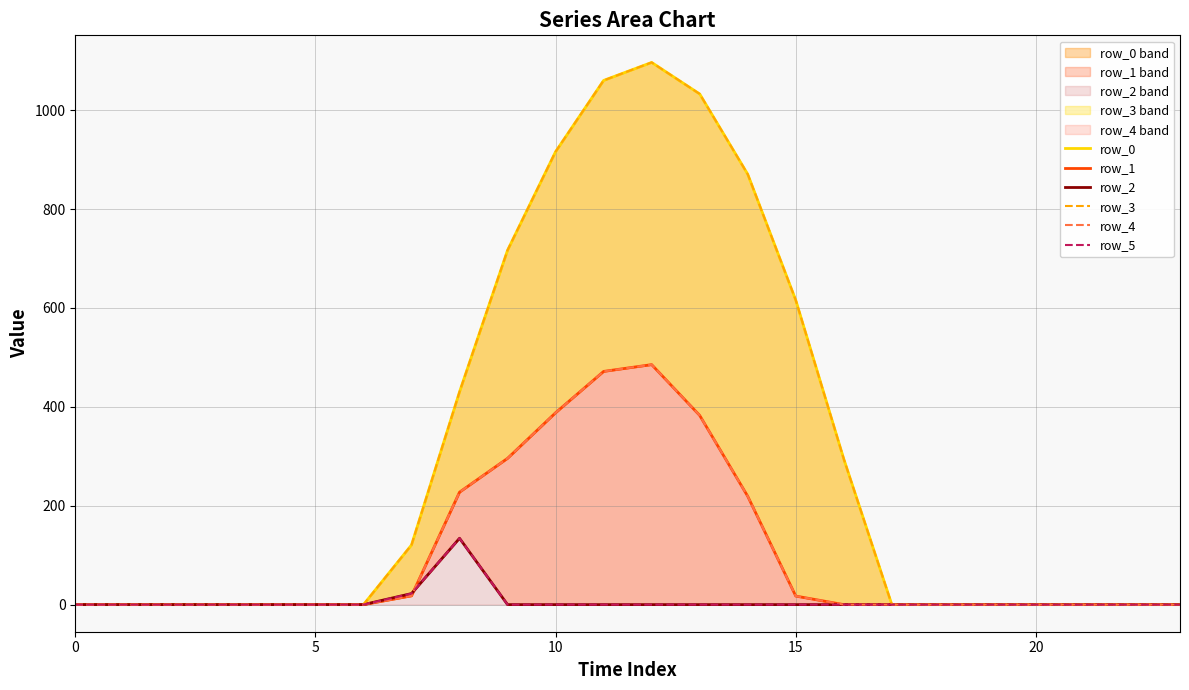

True or false: row_2 and row_4 cross at least once.

True